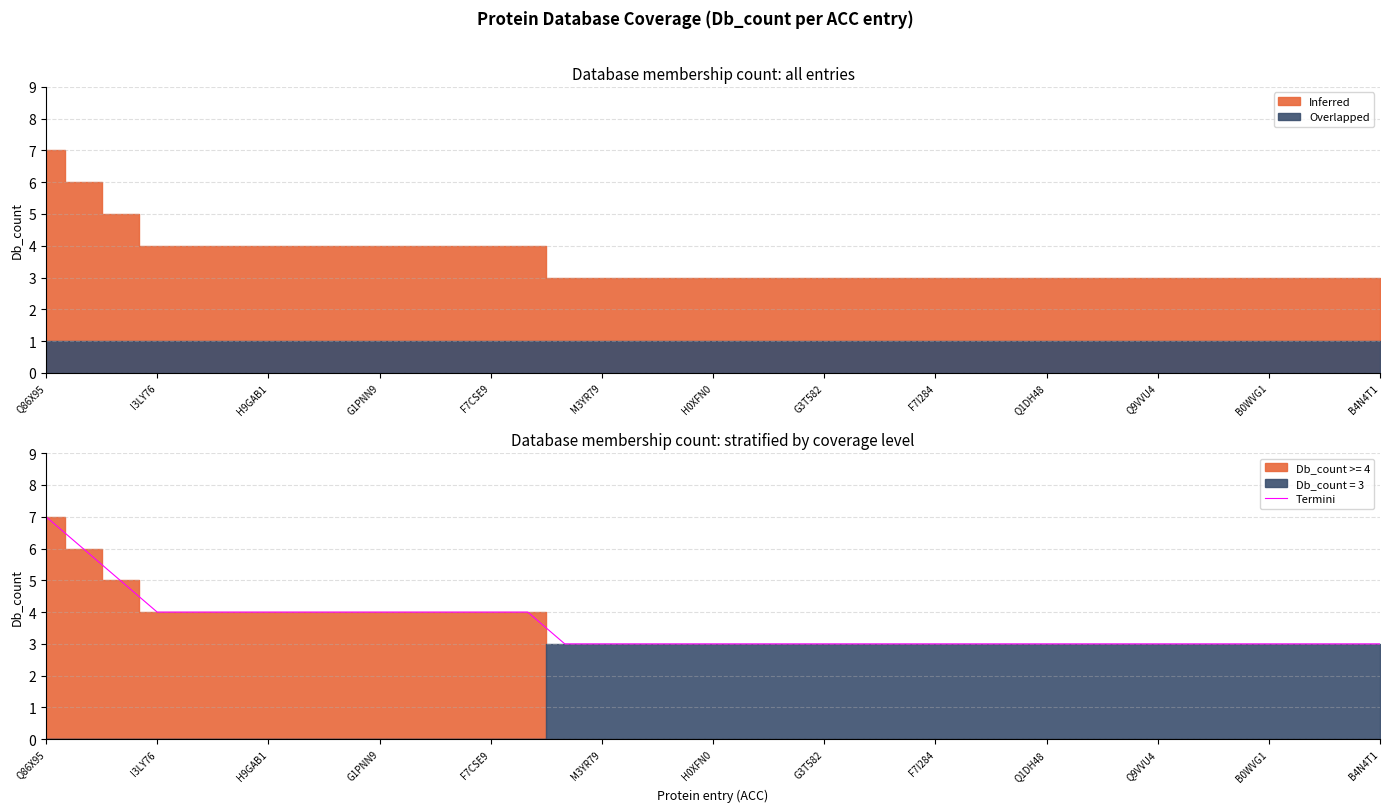

Reading right to left, list all the values displayed in this chart.

3	3	3	3	3	3	3	3	3	3	3	3	3	3	3	3	3	3	3	3	3	3	3	4	4	4	4	4	4	4	4	4	4	4	5	6	7